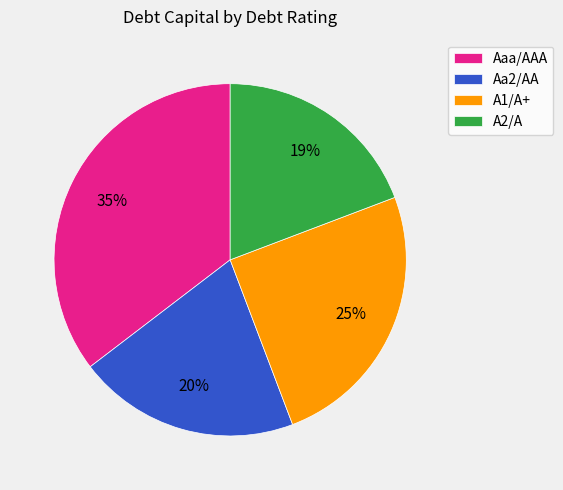

Count the number of slices in the pie.

4